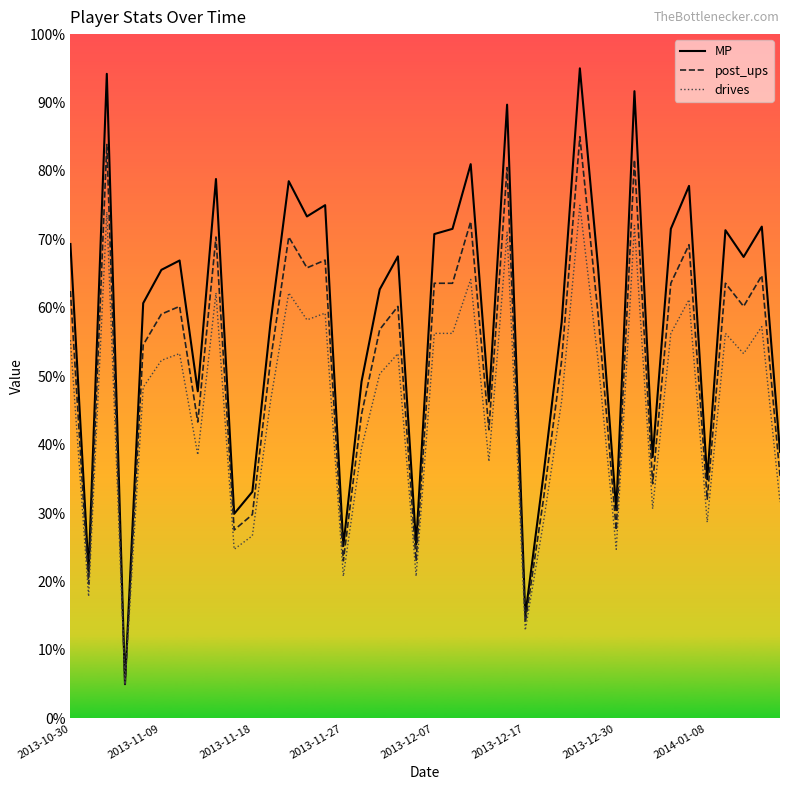

Which series has the largest total across all categories?

MP